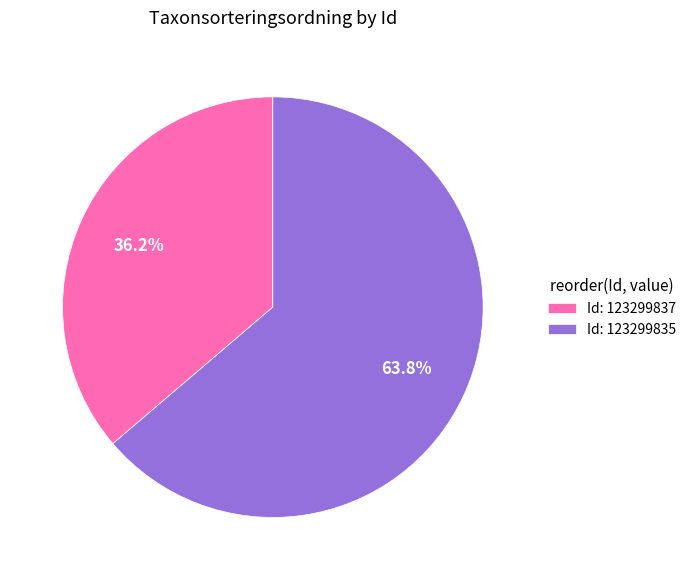

Approximately how many times larger is the value at Id: 123299837 compared to Id: 123299835?

0.6